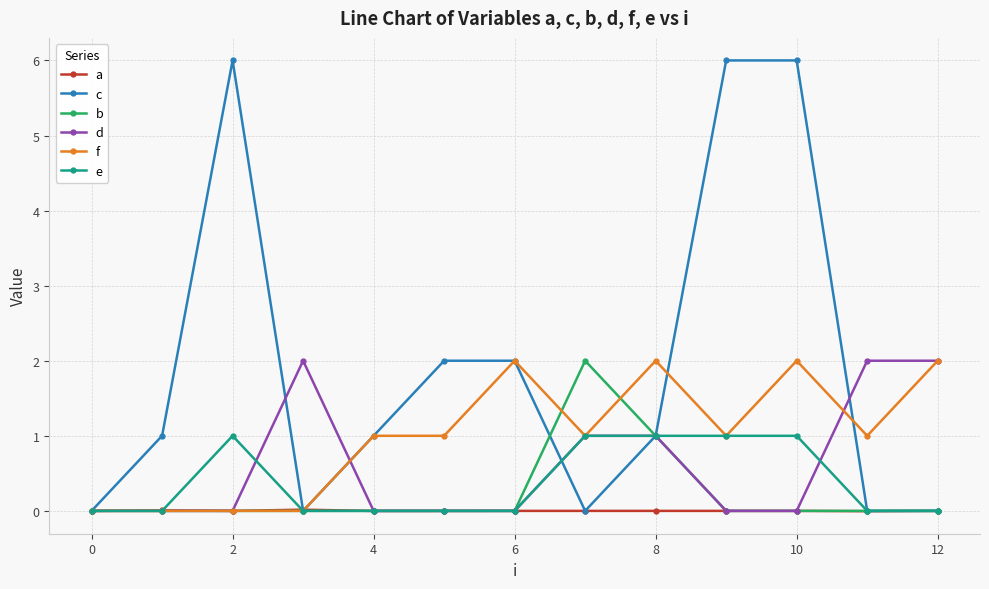

True or false: e has more than 0 points higher than both neighbors.

True